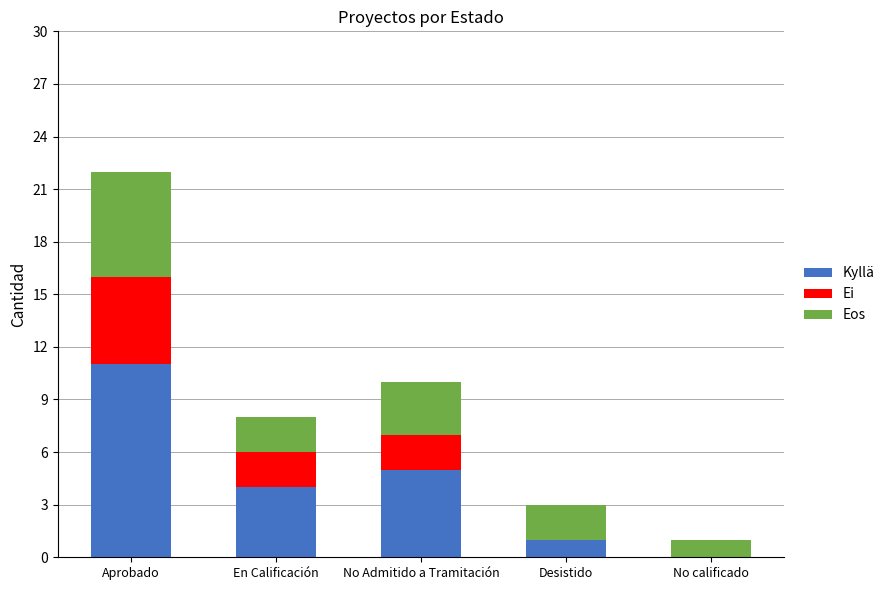

At which category is the sum across all series the highest?

Aprobado